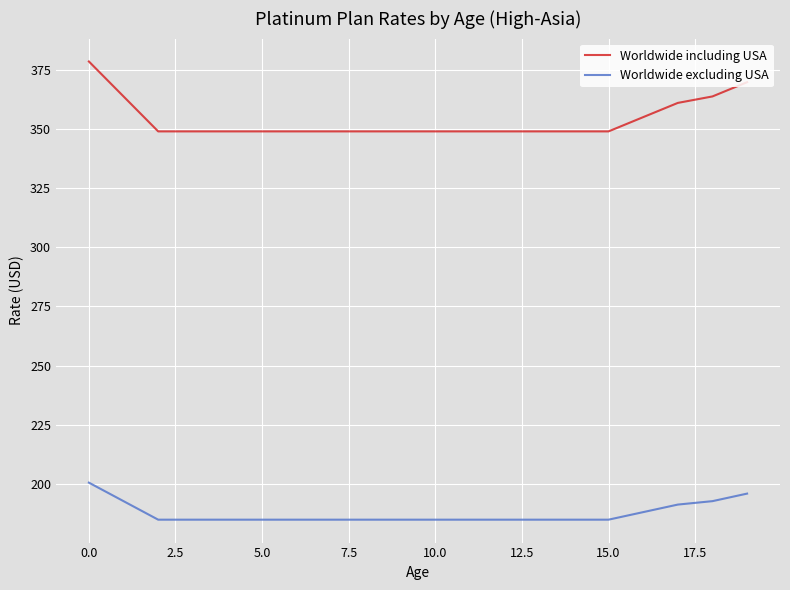

Which series has the widest spread of values?

Worldwide including USA